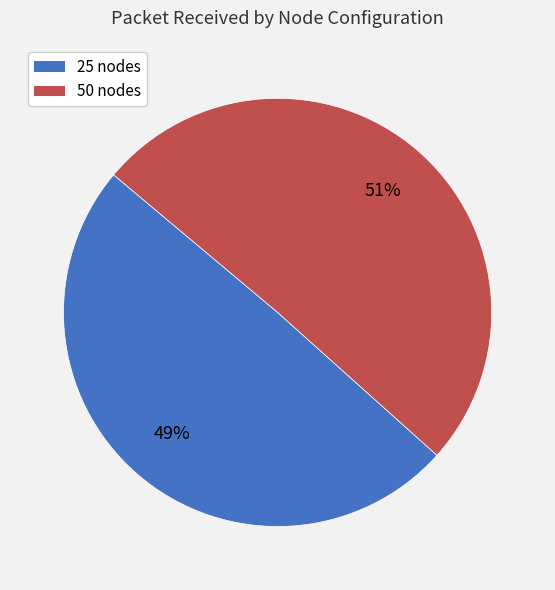

How many slices are in this pie chart?

2